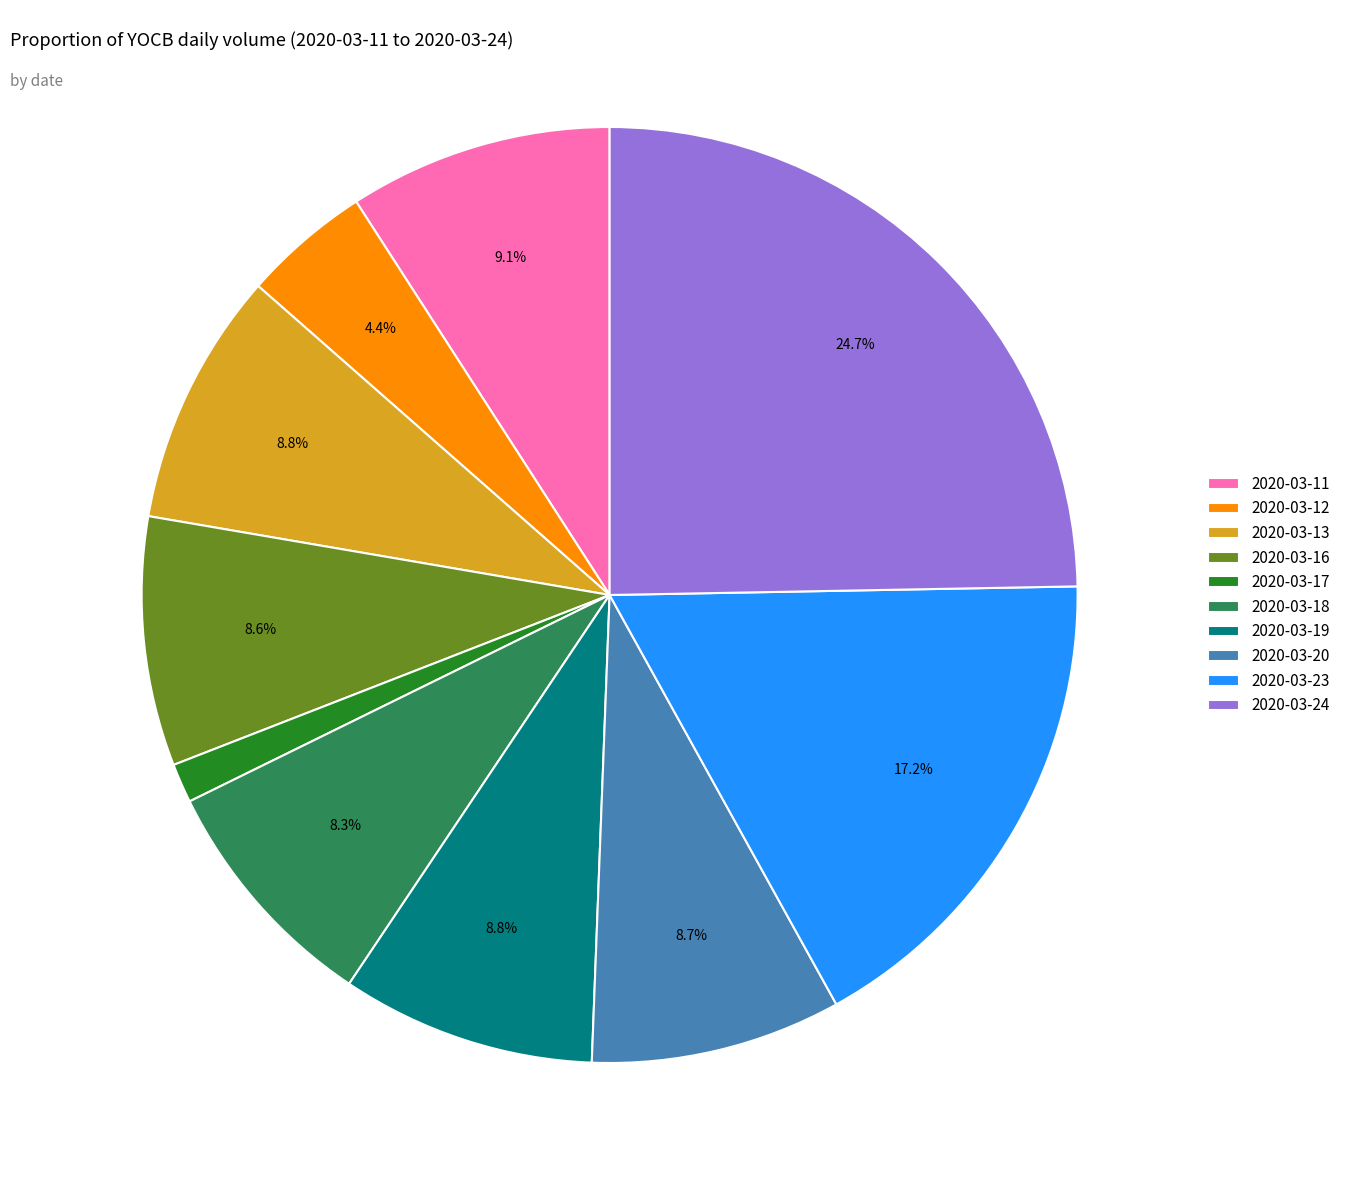

How many segments does this pie chart have?

10